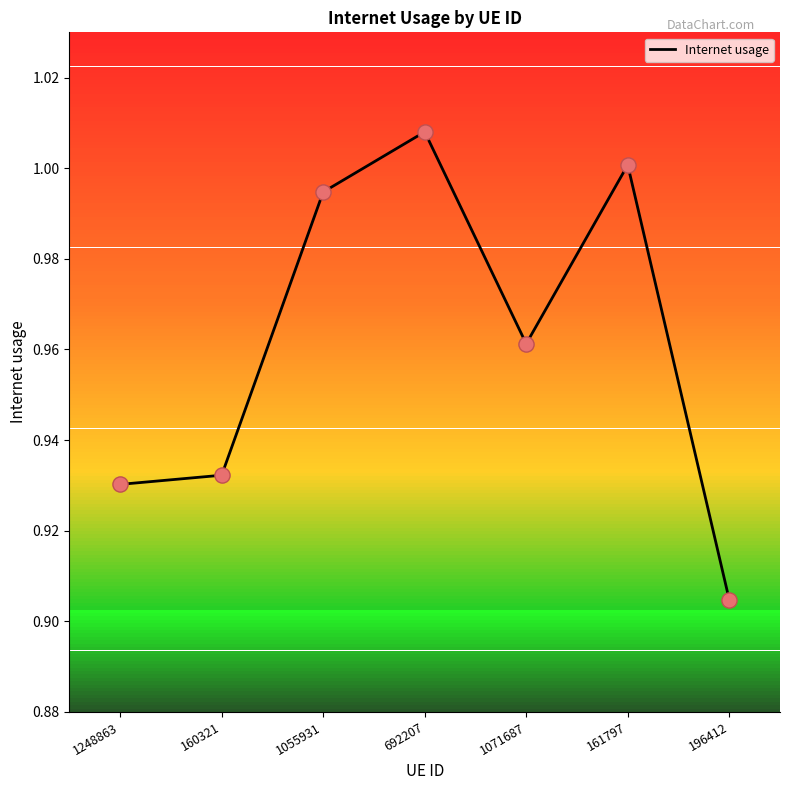

Between 692207 and 196412, which is larger?

692207